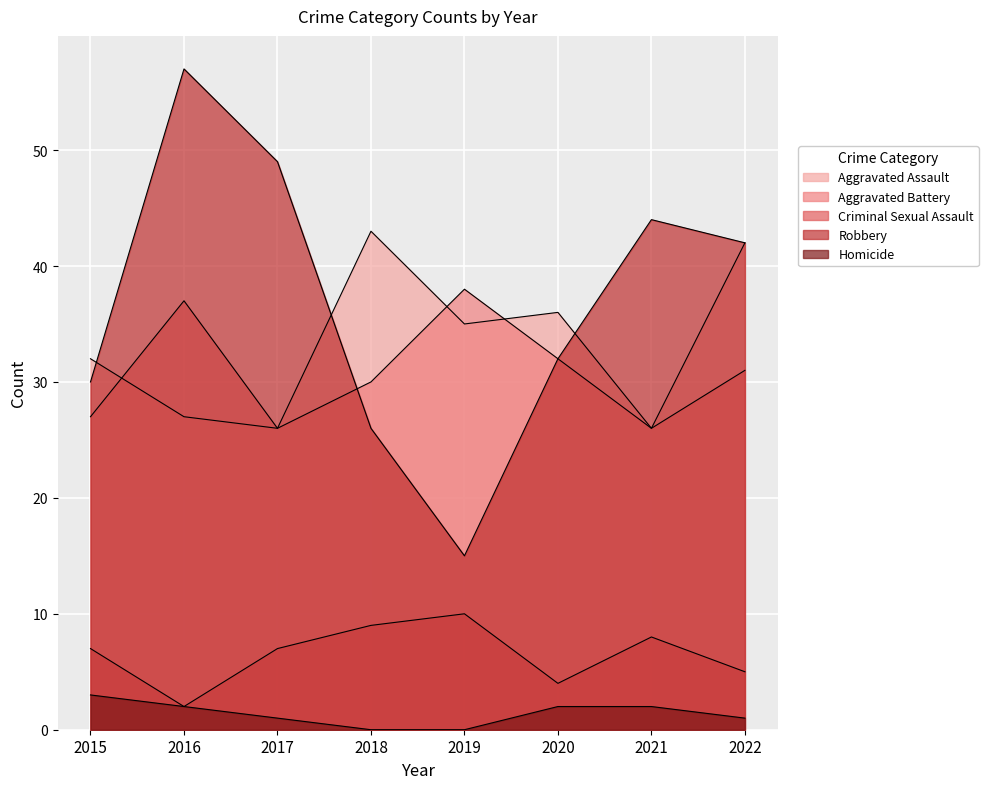

Between 2019 and 2020, which series saw the biggest shift?

Robbery